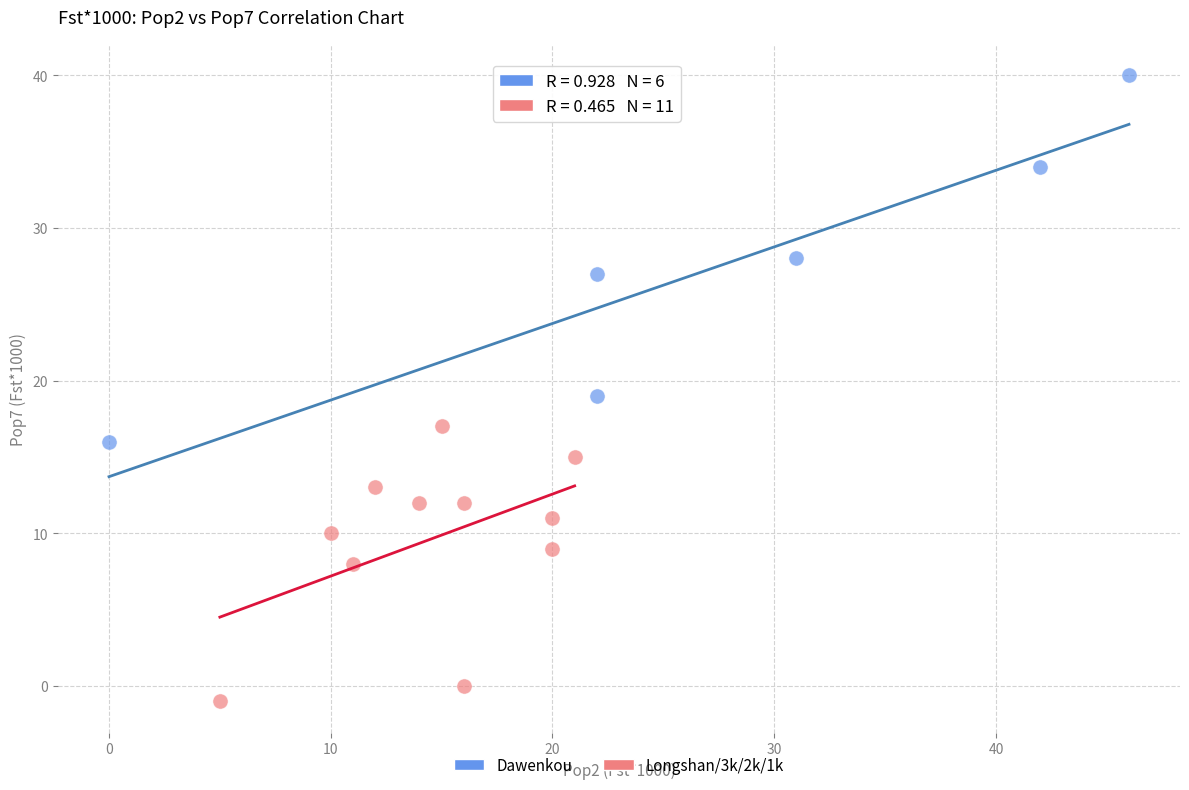

Which series reaches the maximum Y coordinate?

Dawenkou